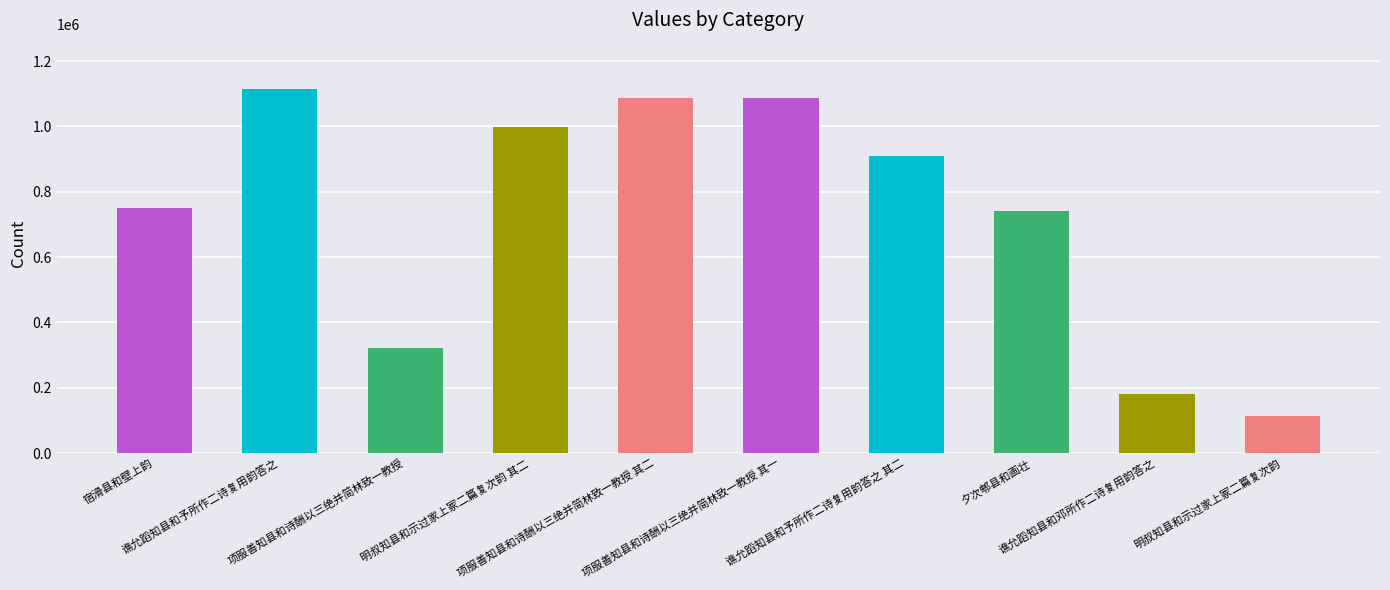

What is the difference between the values at 明叔知县和示过家上冢二篇复次韵 and 明叔知县和示过家上冢二篇复次韵 其二?

883332